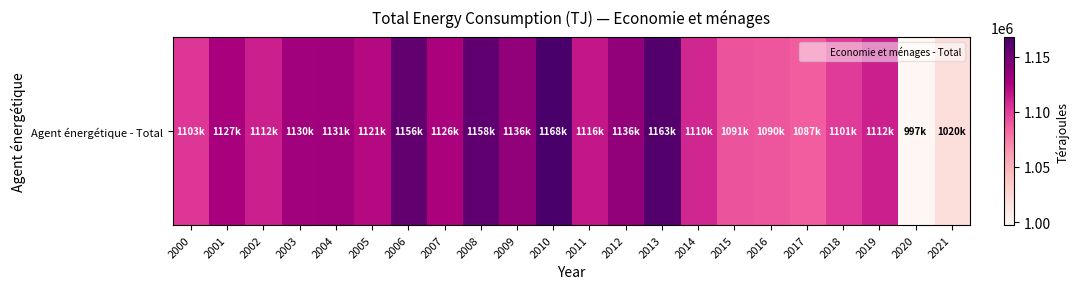

The value at 2001 is 1127069.4. True or false?

True